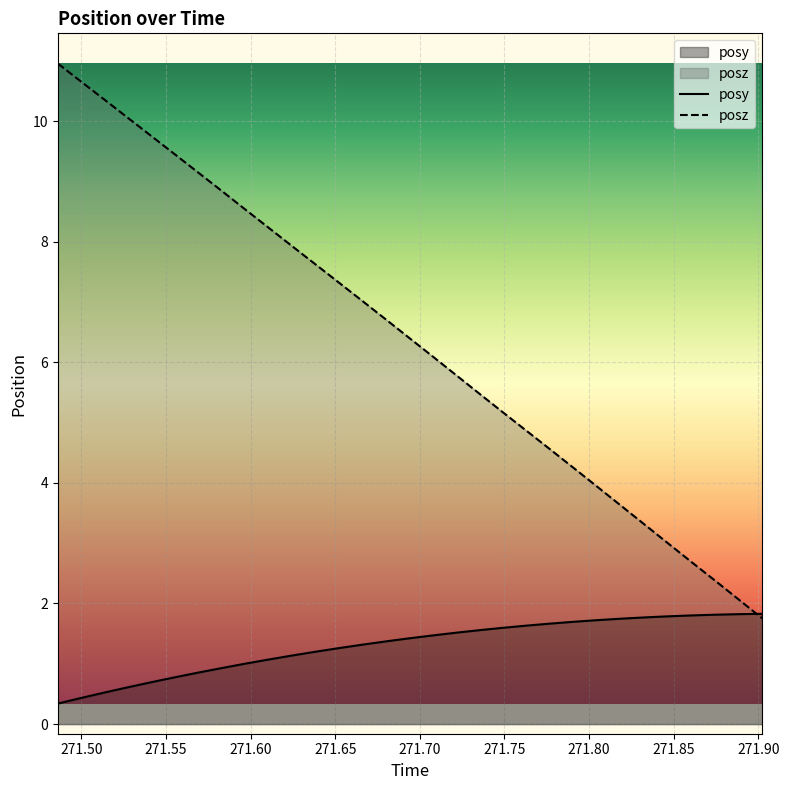

List the series in order of their overall mean, highest first.

posz, posy